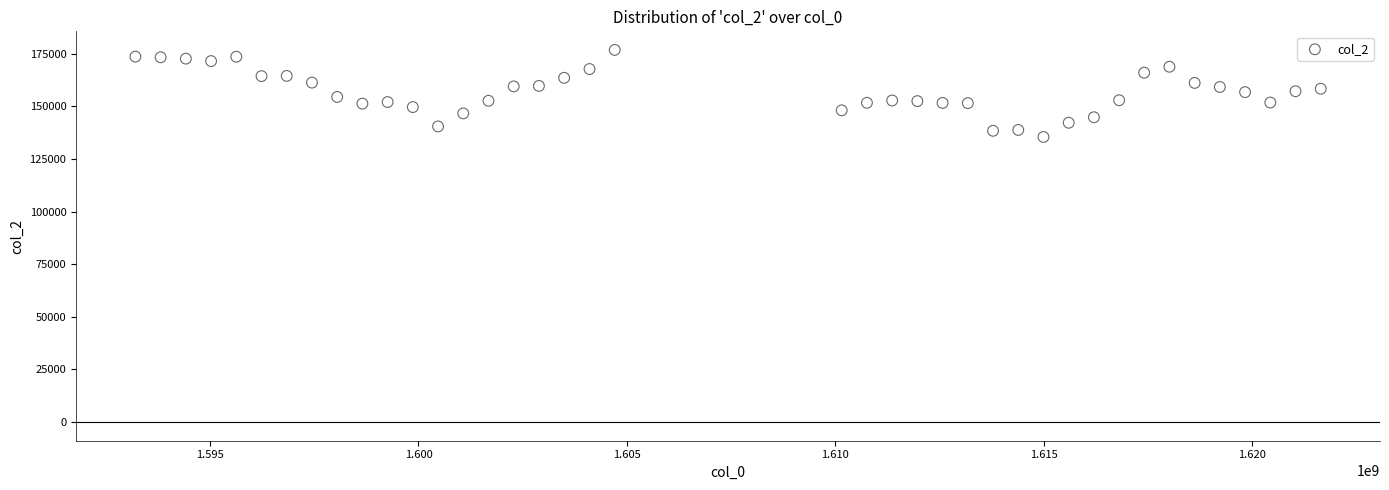

What is the range of X values (max minus min)?

28425600